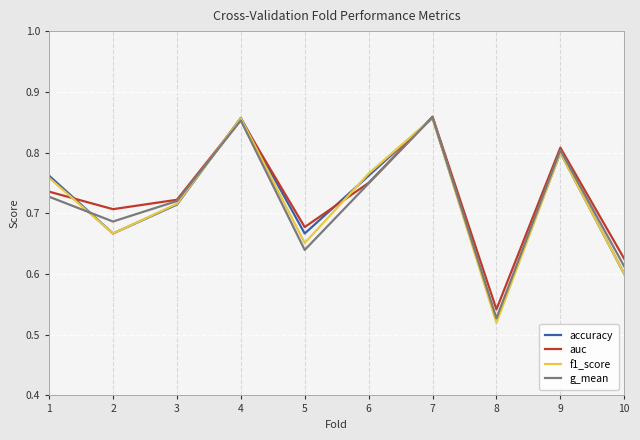

Does the chart display data point markers on the line(s)?

No